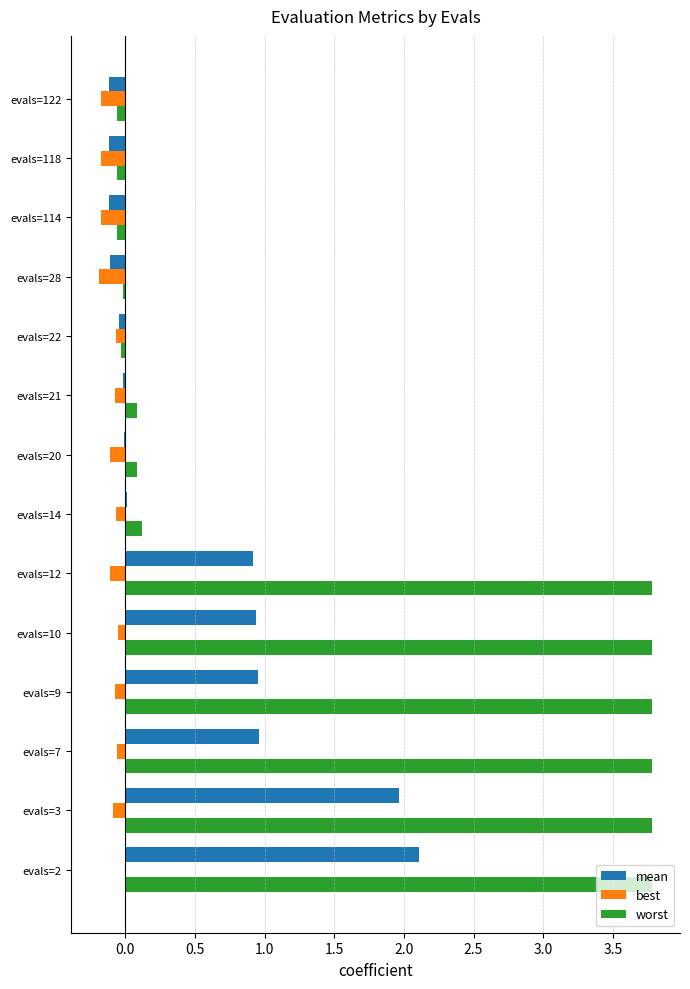

Count the number of categories in the chart.

14